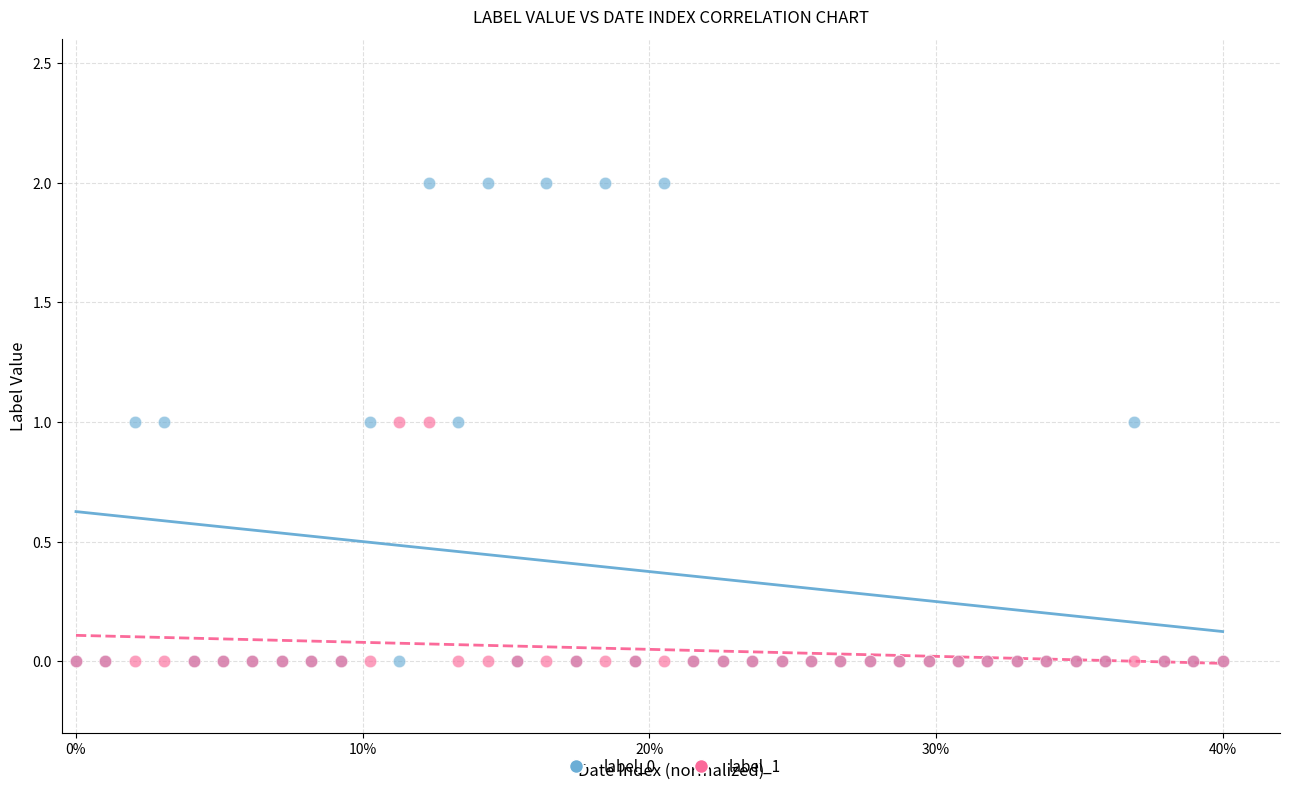

Which series has the largest Y range (max minus min)?

label_0